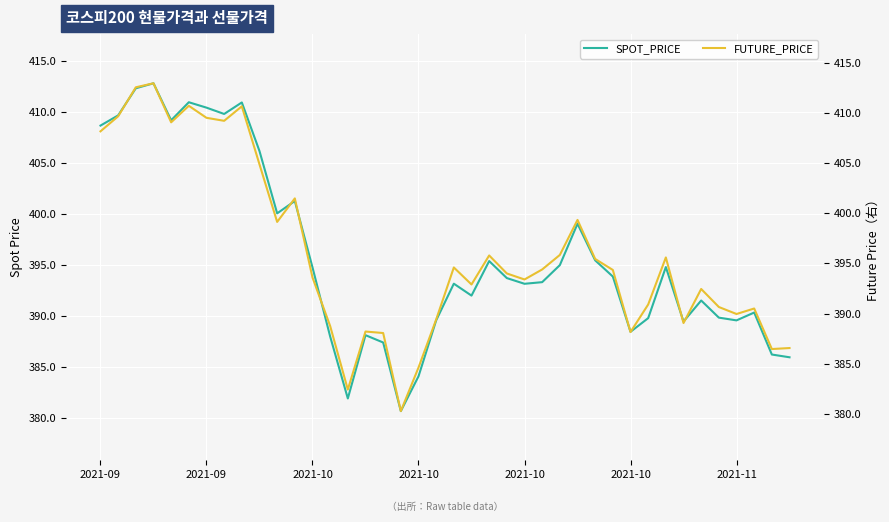

True or false: SPOT_PRICE and FUTURE_PRICE intersect in this chart.

True